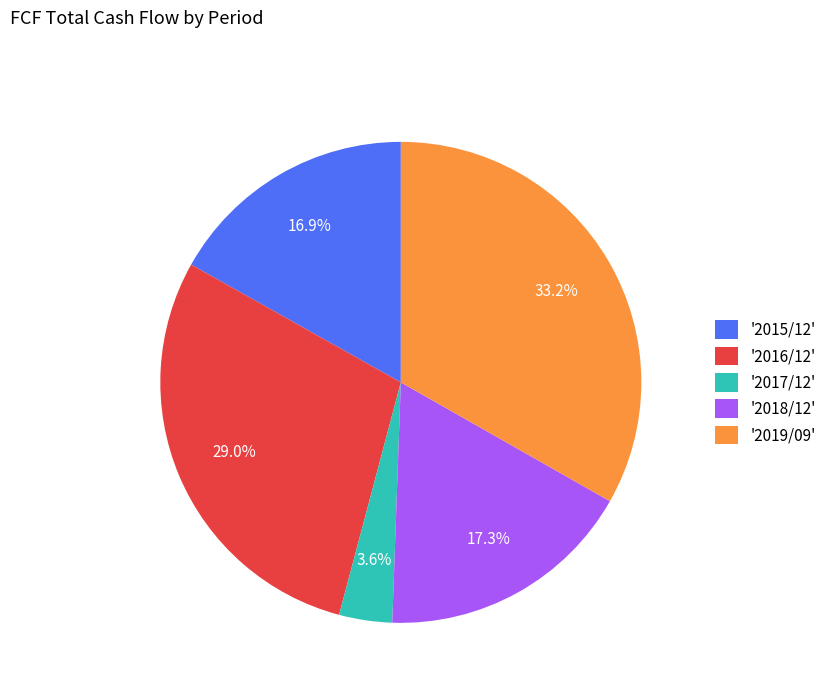

Does any single category account for the majority?

No